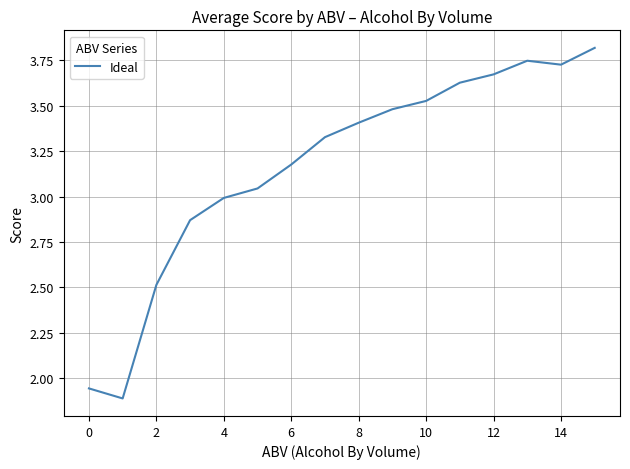

What is the greatest value displayed?

3.8